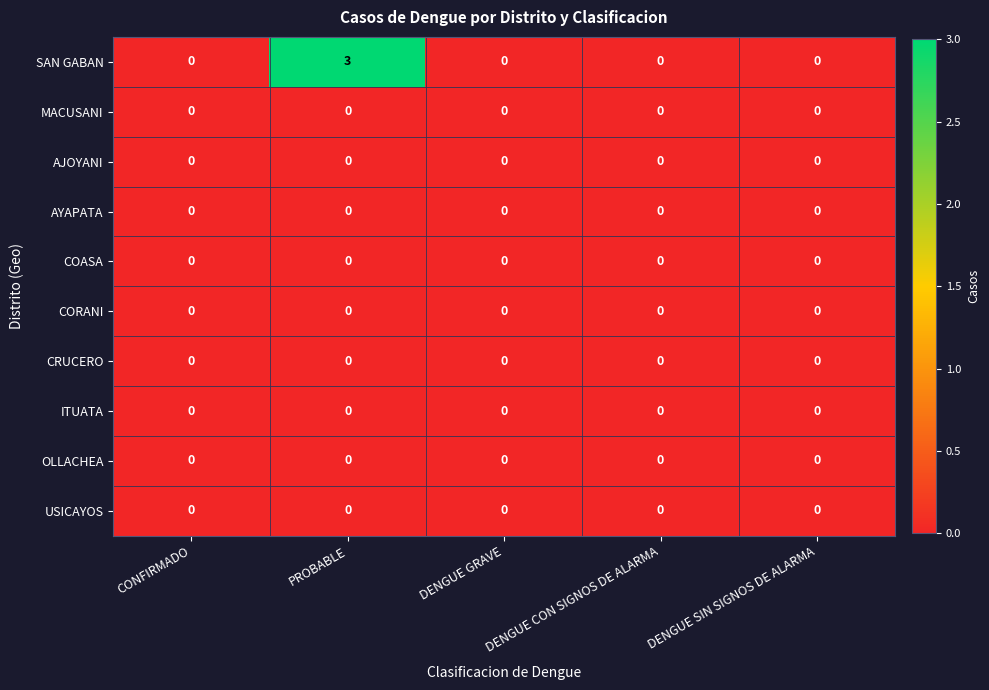

At which category is the sum across all series the highest?

PROBABLE